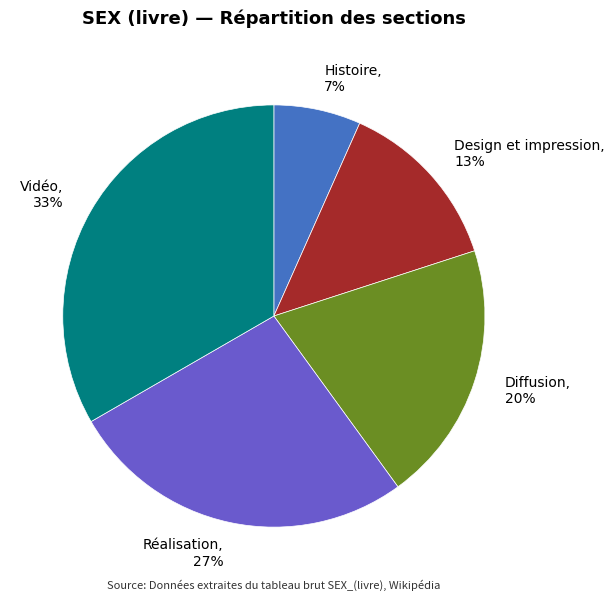

To the nearest percent, what percentage of the pie is Design et impression?

13%